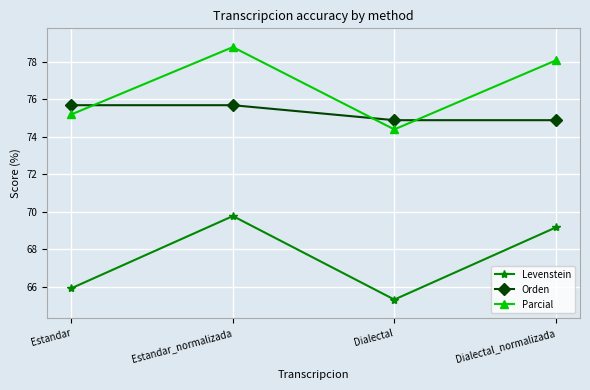

Reading left to right, list all the values displayed in this chart.

Levenstein: 65.9	69.8	65.3	69.2
Orden: 75.7	75.7	74.9	74.9
Parcial: 75.2	78.8	74.4	78.1